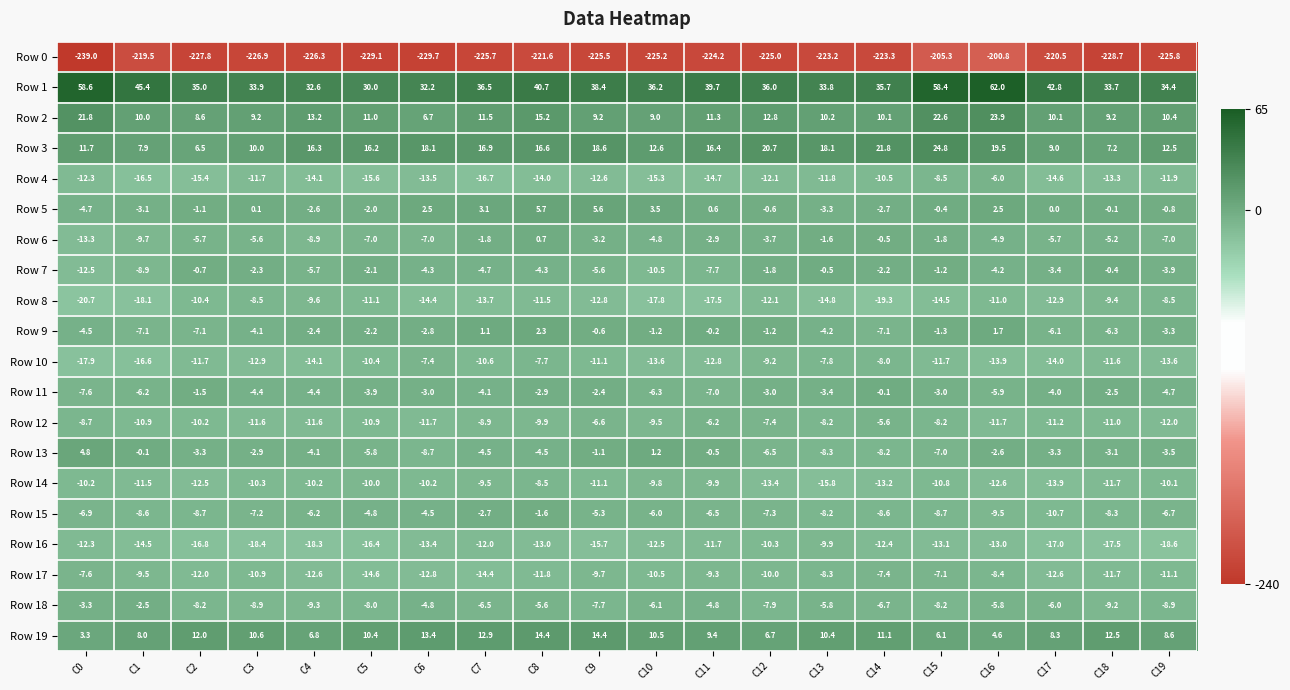

Rank the series at C8 from lowest to highest value.

Row 0, Row 4, Row 16, Row 17, Row 8, Row 12, Row 14, Row 10, Row 18, Row 13, Row 7, Row 11, Row 15, Row 6, Row 9, Row 5, Row 19, Row 2, Row 3, Row 1